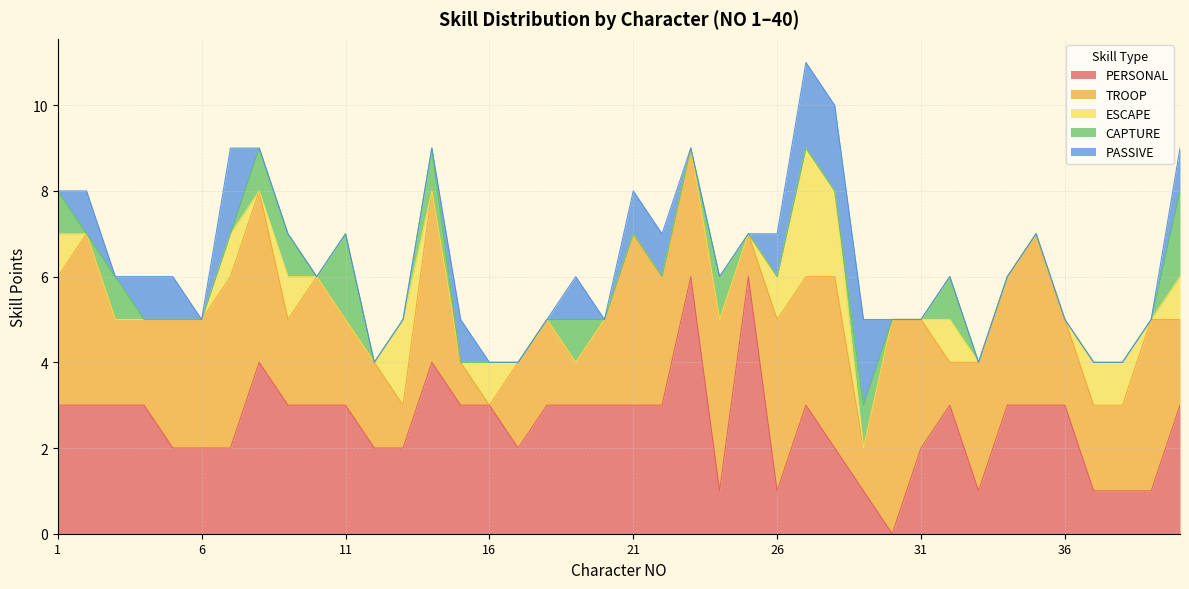

What is the maximum value for PERSONAL?

6